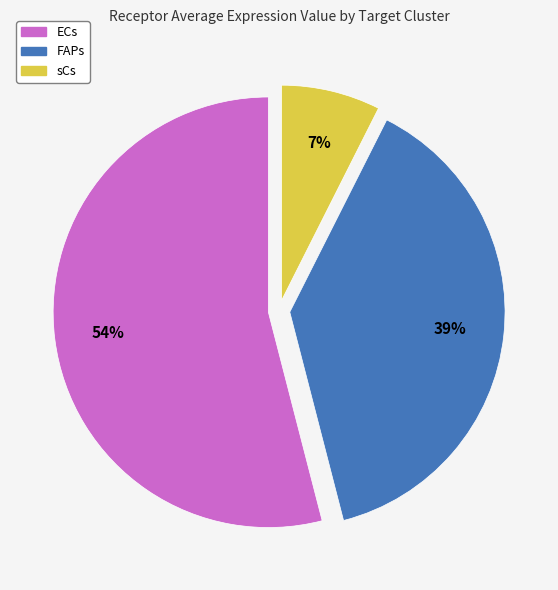

Rank the categories by value from lowest to highest.

sCs, FAPs, ECs